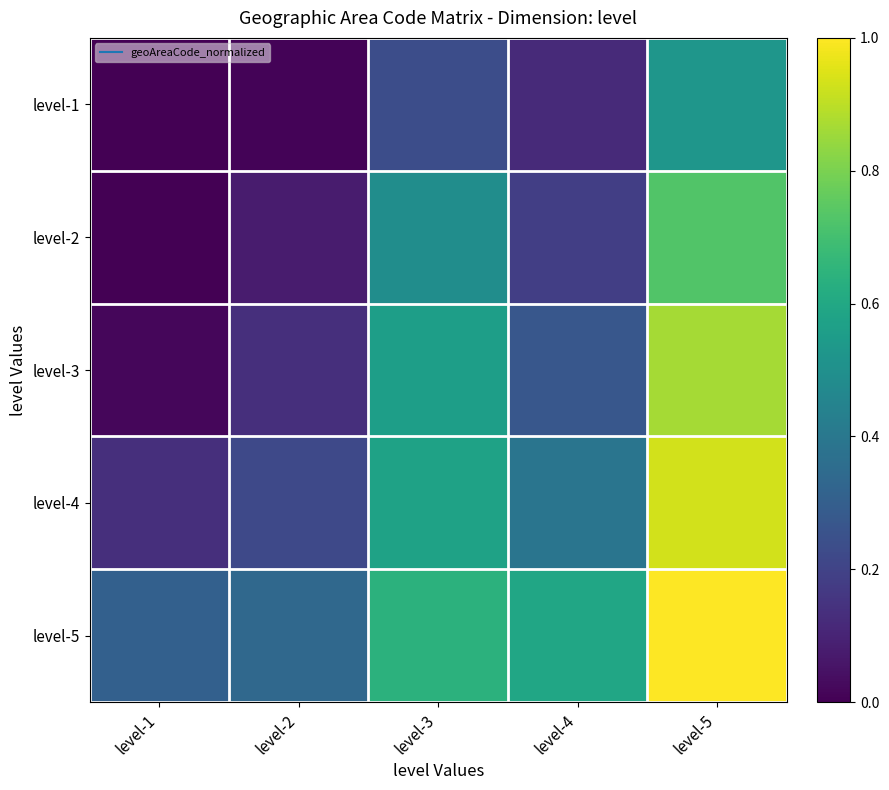

Count the number of categories in the chart.

5